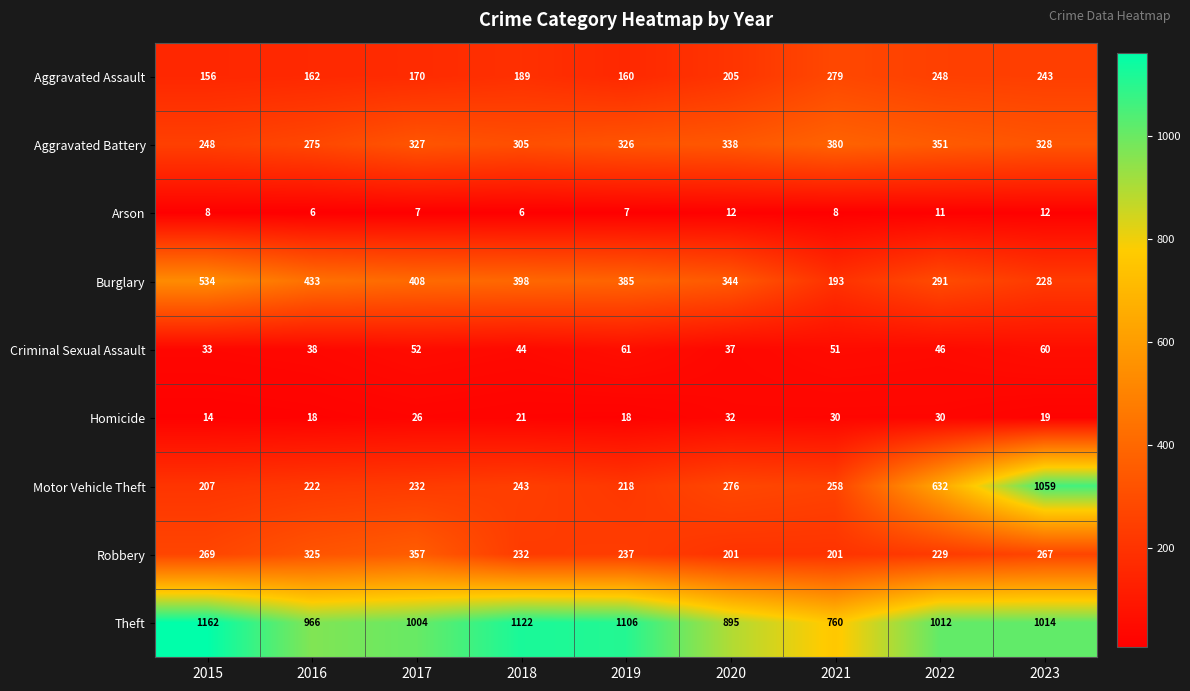

Count the number of data series in this chart.

9